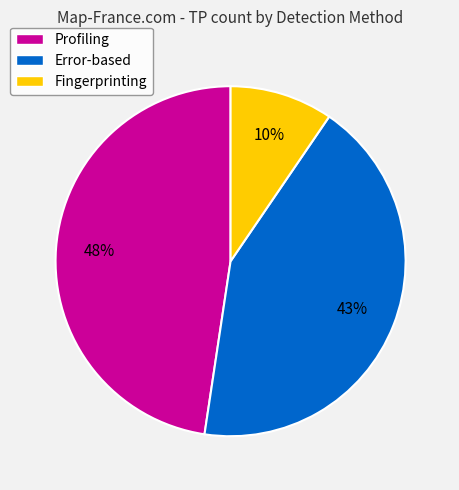

Which category has the biggest portion of the pie?

Profiling